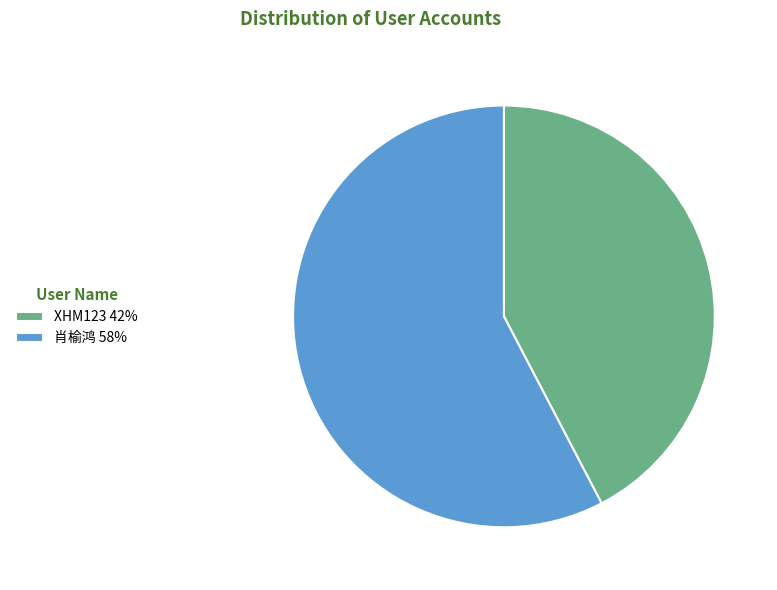

How many segments does this pie chart have?

2